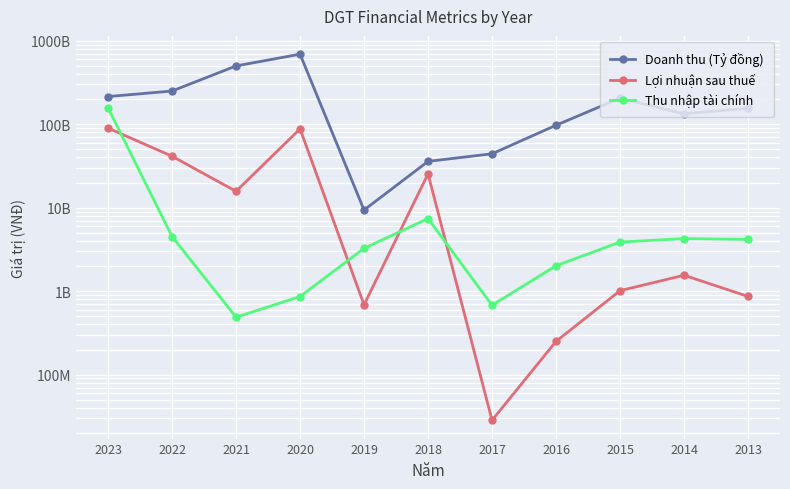

What is the difference between the second highest and second lowest values in the Doanh thu (Tỷ đồng) series?

463484322809